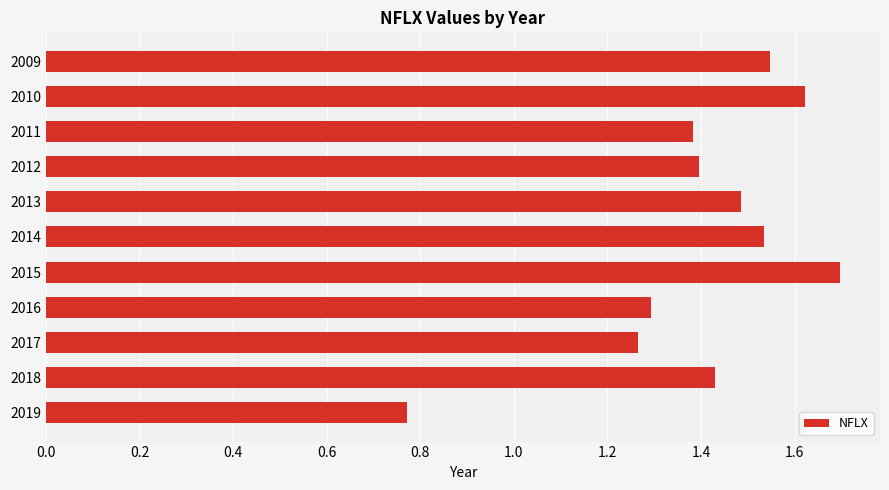

Which category has the highest value across all series?

2015